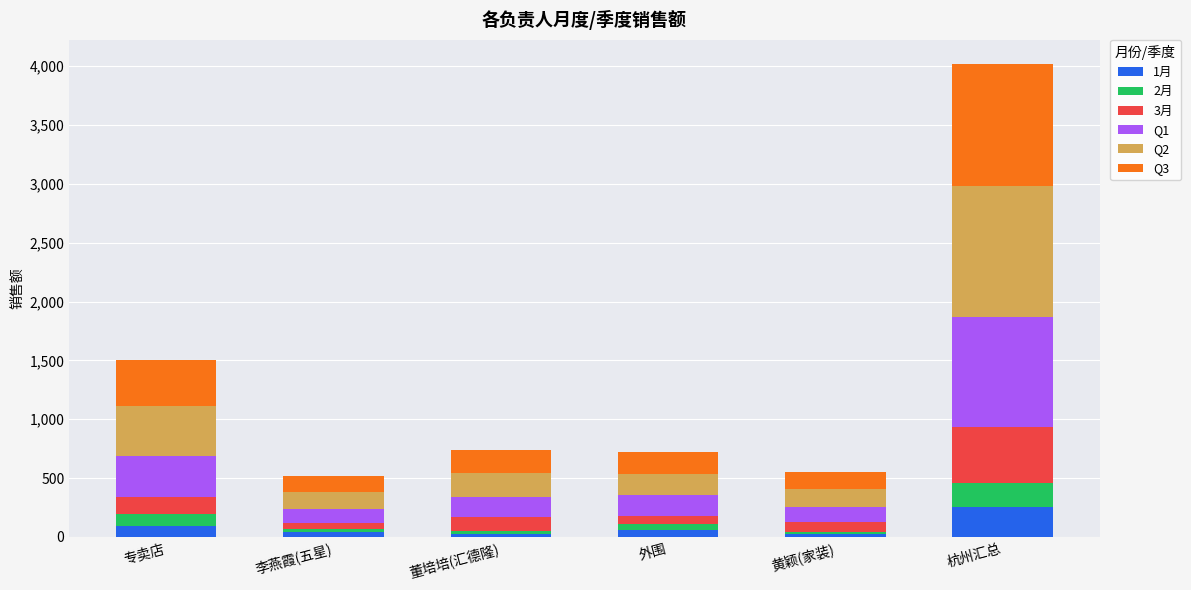

What is the total value across all series at 杭州汇总?

4023